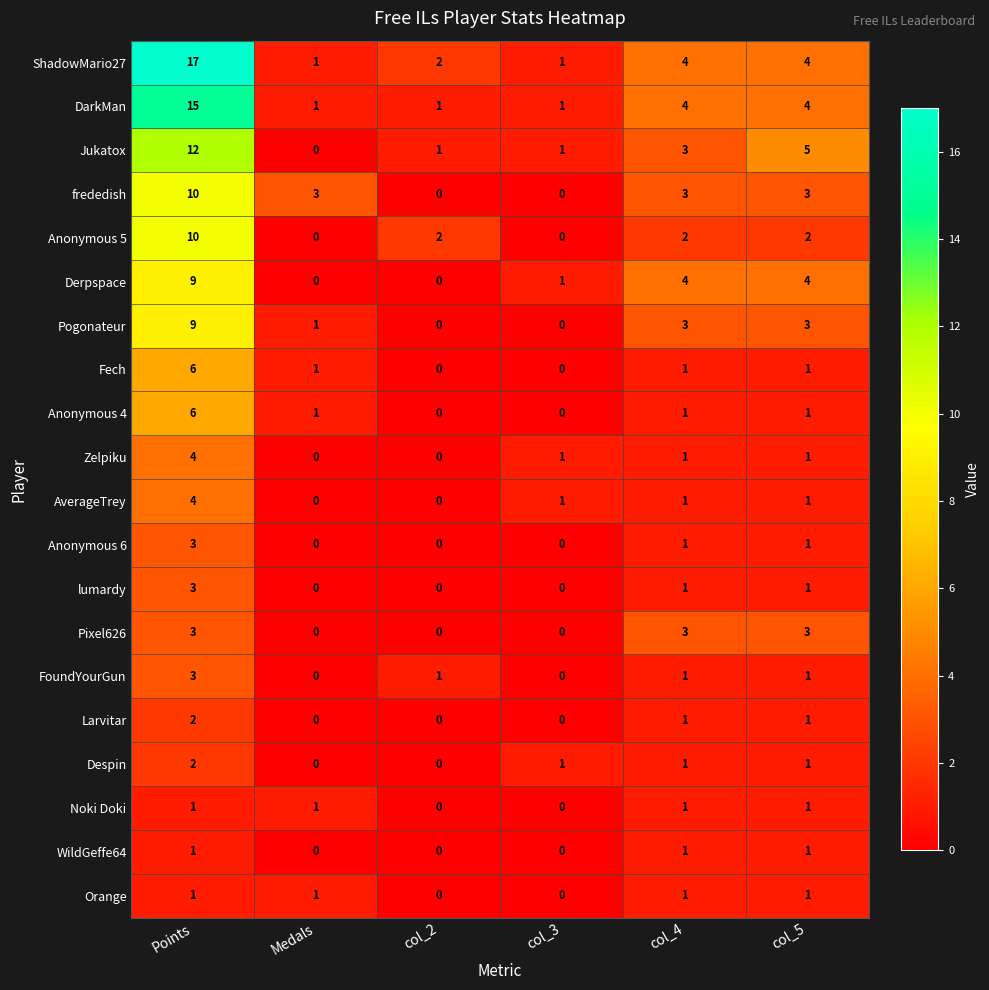

What is the sum of all Anonymous 5 values?

16